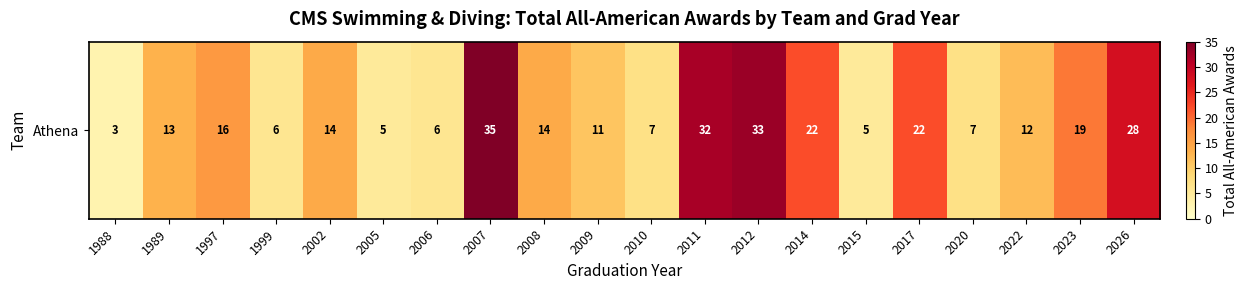

Rank the categories by value from lowest to highest.

1988, 2005, 2015, 1999, 2006, 2010, 2020, 2009, 2022, 1989, 2002, 2008, 1997, 2023, 2014, 2017, 2026, 2011, 2012, 2007